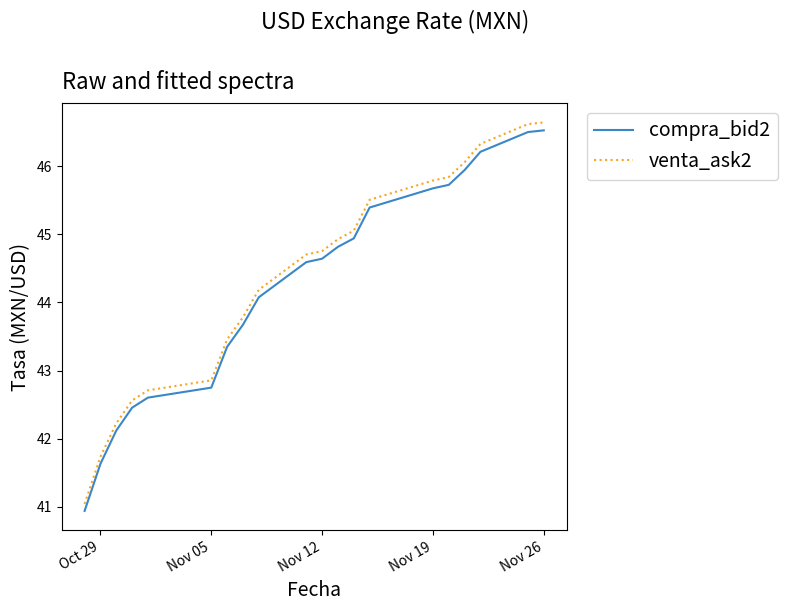

Which series has the largest range (max minus min)?

venta_ask2